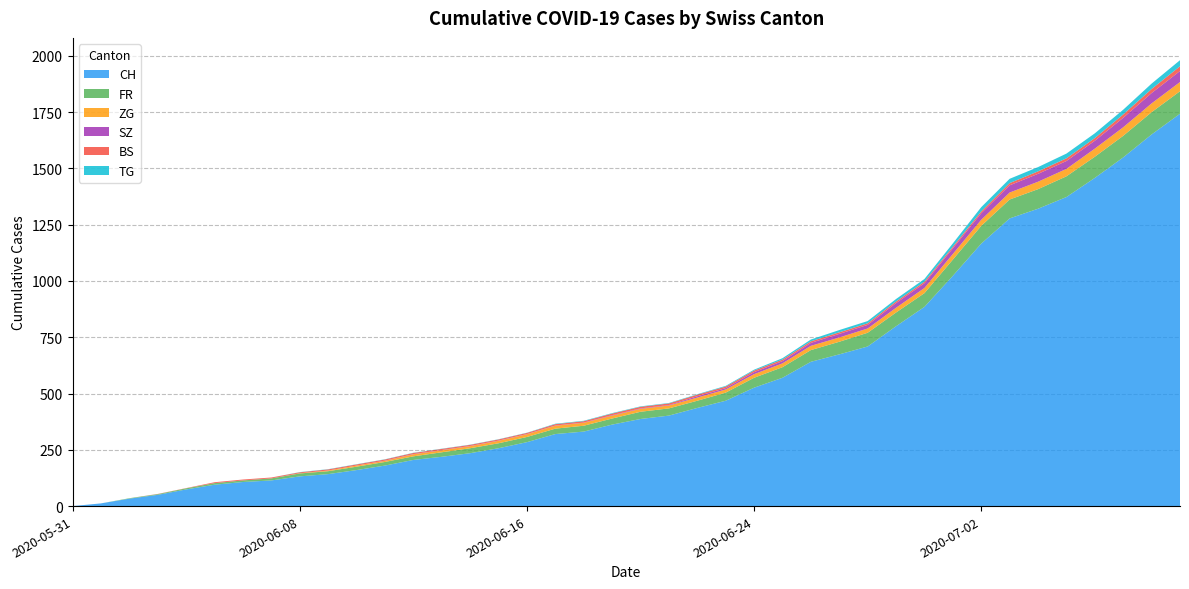

Reading left to right, list all the values displayed in this chart.

CH: 2020-05-31=0	2020-06-01=12	2020-06-02=33	2020-06-03=50	2020-06-04=74	2020-06-05=95	2020-06-06=107	2020-06-07=114	2020-06-08=132	2020-06-09=142	2020-06-10=160	2020-06-11=180	2020-06-12=205	2020-06-13=219	2020-06-14=235	2020-06-15=257	2020-06-16=284	2020-06-17=320	2020-06-18=331	2020-06-19=362	2020-06-20=387	2020-06-21=402	2020-06-22=436	2020-06-23=468	2020-06-24=526	2020-06-25=570	2020-06-26=641	2020-06-27=674	2020-06-28=709	2020-06-29=799	2020-06-30=885	2020-07-01=1023	2020-07-02=1166	2020-07-03=1278	2020-07-04=1321	2020-07-05=1373	2020-07-06=1458	2020-07-07=1549	2020-07-08=1651	2020-07-09=1743
FR: 2020-05-31=0	2020-06-01=0	2020-06-02=2	2020-06-03=3	2020-06-04=5	2020-06-05=7	2020-06-06=7	2020-06-07=9	2020-06-08=13	2020-06-09=13	2020-06-10=15	2020-06-11=16	2020-06-12=16	2020-06-13=20	2020-06-14=22	2020-06-15=22	2020-06-16=23	2020-06-17=24	2020-06-18=26	2020-06-19=27	2020-06-20=32	2020-06-21=32	2020-06-22=32	2020-06-23=36	2020-06-24=44	2020-06-25=47	2020-06-26=52	2020-06-27=56	2020-06-28=61	2020-06-29=61	2020-06-30=61	2020-07-01=72	2020-07-02=79	2020-07-03=84	2020-07-04=87	2020-07-05=92	2020-07-06=94	2020-07-07=96	2020-07-08=99	2020-07-09=100
ZG: 2020-05-31=0	2020-06-01=0	2020-06-02=0	2020-06-03=0	2020-06-04=0	2020-06-05=0	2020-06-06=0	2020-06-07=0	2020-06-08=1	2020-06-09=3	2020-06-10=5	2020-06-11=5	2020-06-12=9	2020-06-13=9	2020-06-14=9	2020-06-15=11	2020-06-16=12	2020-06-17=13	2020-06-18=13	2020-06-19=13	2020-06-20=13	2020-06-21=13	2020-06-22=14	2020-06-23=14	2020-06-24=16	2020-06-25=17	2020-06-26=19	2020-06-27=19	2020-06-28=19	2020-06-29=21	2020-06-30=23	2020-07-01=25	2020-07-02=27	2020-07-03=31	2020-07-04=33	2020-07-05=33	2020-07-06=36	2020-07-07=38	2020-07-08=39	2020-07-09=41
SZ: 2020-05-31=0	2020-06-01=0	2020-06-02=0	2020-06-03=0	2020-06-04=0	2020-06-05=0	2020-06-06=0	2020-06-07=0	2020-06-08=0	2020-06-09=0	2020-06-10=0	2020-06-11=1	2020-06-12=1	2020-06-13=1	2020-06-14=1	2020-06-15=1	2020-06-16=1	2020-06-17=1	2020-06-18=1	2020-06-19=2	2020-06-20=2	2020-06-21=2	2020-06-22=6	2020-06-23=6	2020-06-24=9	2020-06-25=10	2020-06-26=13	2020-06-27=16	2020-06-28=16	2020-06-29=21	2020-06-30=21	2020-07-01=25	2020-07-02=29	2020-07-03=32	2020-07-04=35	2020-07-05=35	2020-07-06=35	2020-07-07=42	2020-07-08=46	2020-07-09=49
BS: 2020-05-31=0	2020-06-01=0	2020-06-02=0	2020-06-03=1	2020-06-04=1	2020-06-05=4	2020-06-06=4	2020-06-07=4	2020-06-08=4	2020-06-09=5	2020-06-10=5	2020-06-11=5	2020-06-12=5	2020-06-13=5	2020-06-14=5	2020-06-15=5	2020-06-16=5	2020-06-17=6	2020-06-18=6	2020-06-19=7	2020-06-20=7	2020-06-21=7	2020-06-22=7	2020-06-23=7	2020-06-24=7	2020-06-25=7	2020-06-26=7	2020-06-27=7	2020-06-28=7	2020-06-29=7	2020-06-30=7	2020-07-01=7	2020-07-02=8	2020-07-03=10	2020-07-04=11	2020-07-05=12	2020-07-06=12	2020-07-07=15	2020-07-08=18	2020-07-09=21
TG: 2020-05-31=0	2020-06-01=0	2020-06-02=0	2020-06-03=0	2020-06-04=0	2020-06-05=0	2020-06-06=0	2020-06-07=0	2020-06-08=1	2020-06-09=1	2020-06-10=1	2020-06-11=1	2020-06-12=1	2020-06-13=1	2020-06-14=1	2020-06-15=1	2020-06-16=1	2020-06-17=2	2020-06-18=2	2020-06-19=2	2020-06-20=2	2020-06-21=2	2020-06-22=2	2020-06-23=3	2020-06-24=4	2020-06-25=6	2020-06-26=8	2020-06-27=10	2020-06-28=10	2020-06-29=11	2020-06-30=12	2020-07-01=15	2020-07-02=19	2020-07-03=19	2020-07-04=19	2020-07-05=21	2020-07-06=21	2020-07-07=21	2020-07-08=24	2020-07-09=27